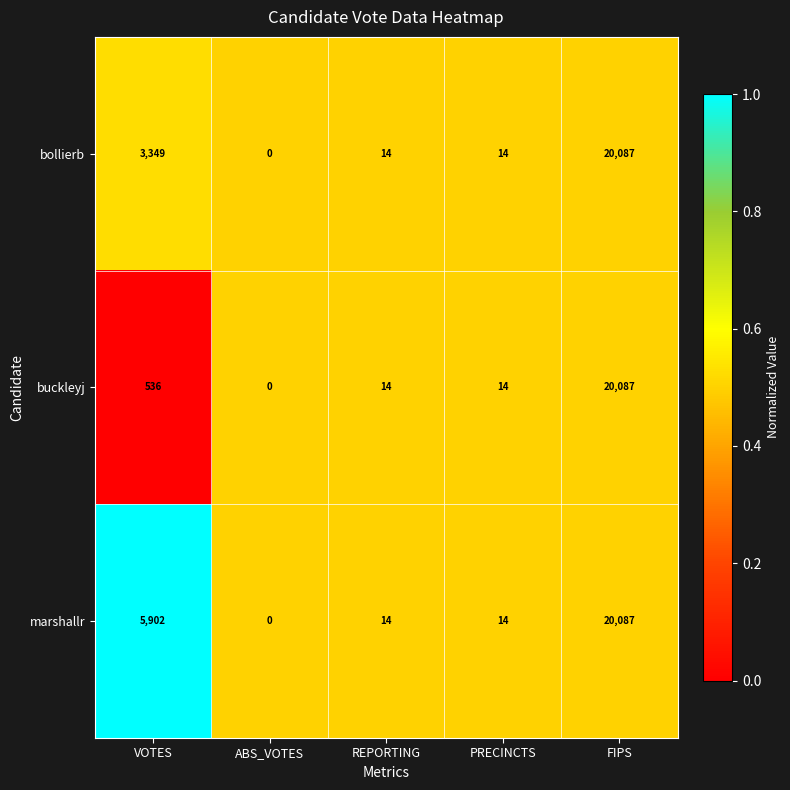

Is the value of buckleyj at FIPS greater than the value of bollierb at REPORTING?

Yes